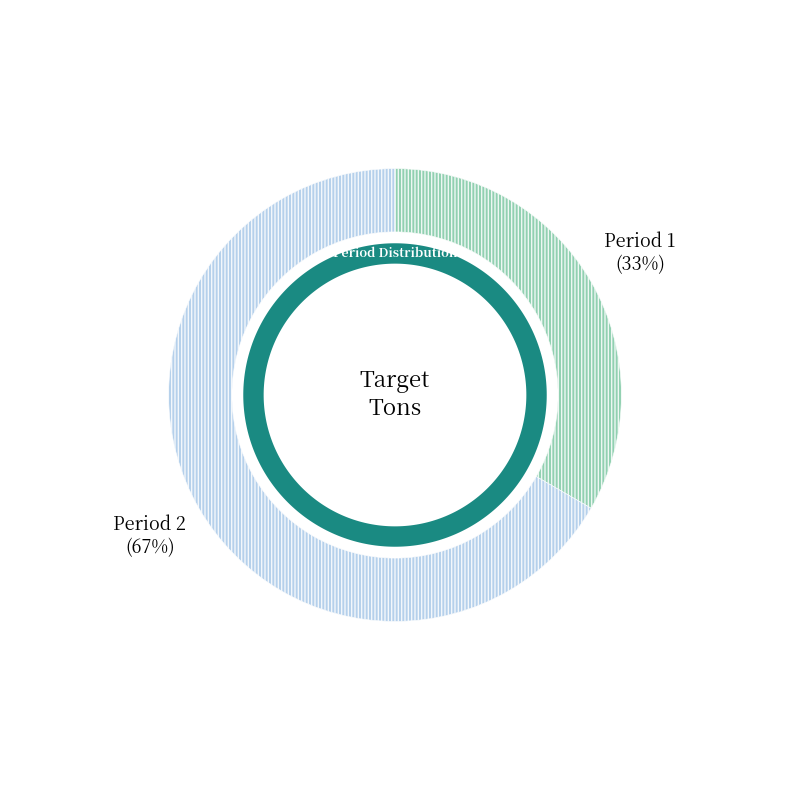

Rank the categories by value from lowest to highest.

Period 1, Period 2